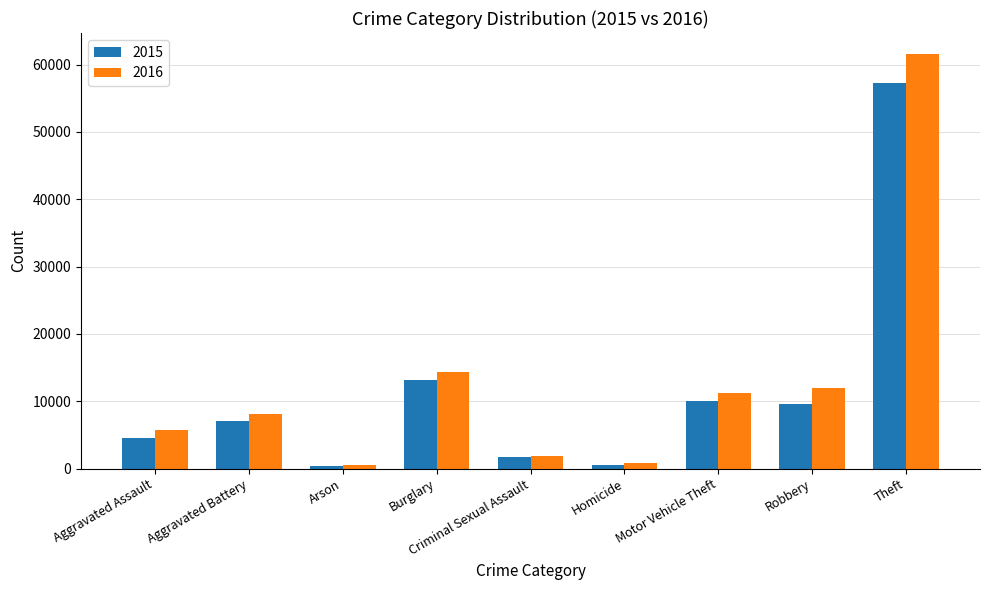

Which series has the largest total across all categories?

2016